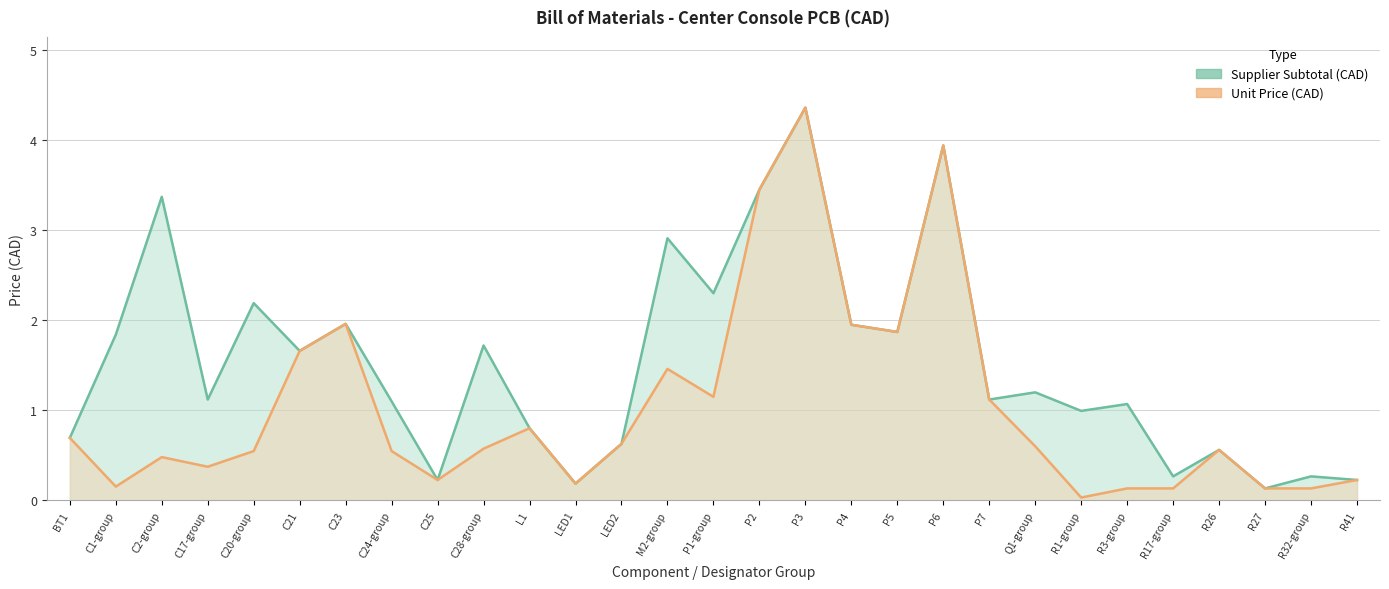

Which series has the largest total across all categories?

subtotal